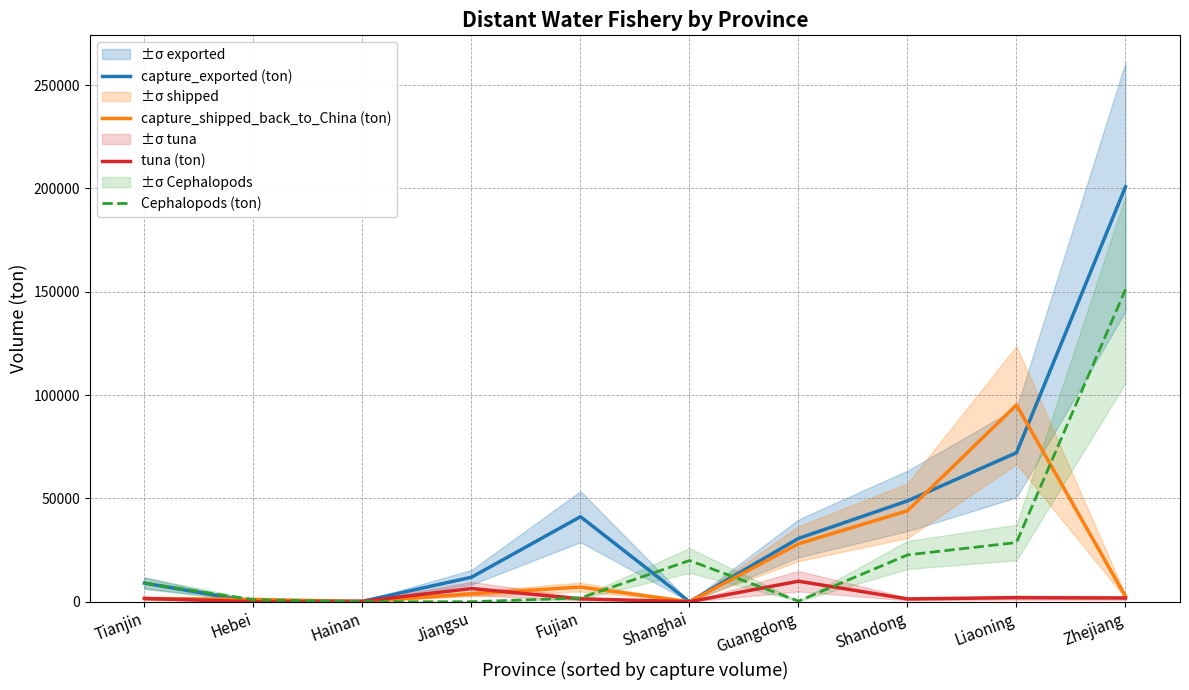

Between Hebei and Jiangsu, which series saw the biggest shift?

capture_exported (ton)